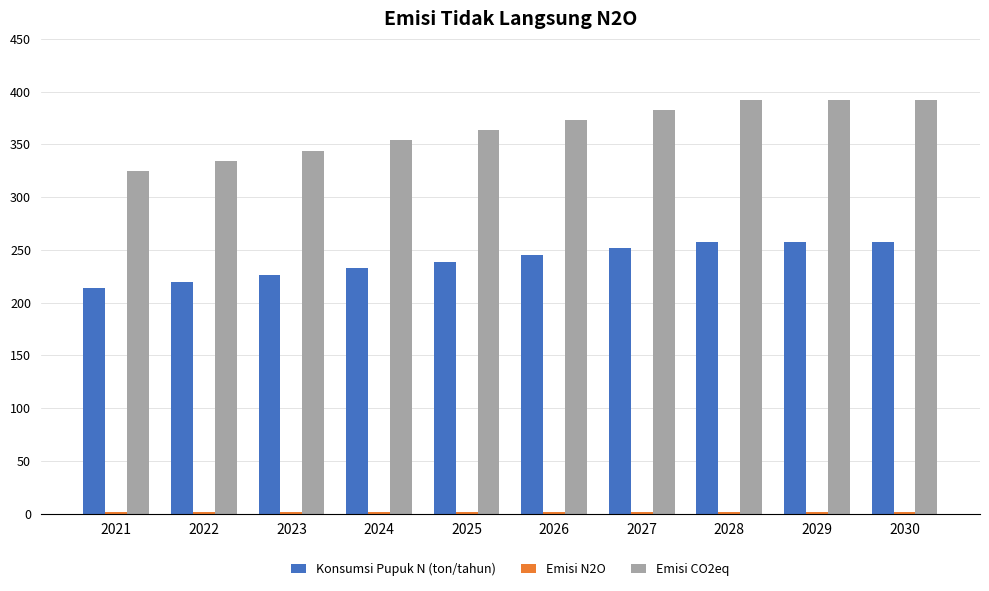

Which series has the widest spread of values?

Emisi CO2eq